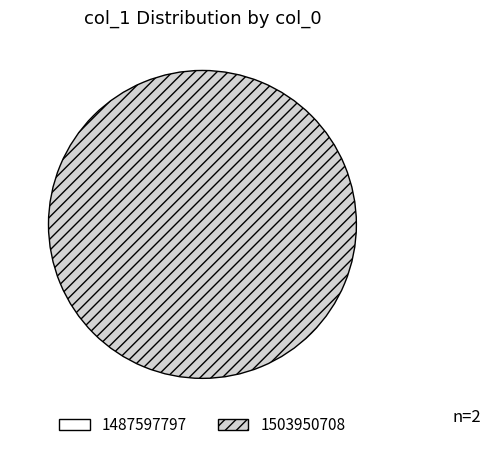

To the nearest percent, what is the difference between the largest and smallest slice percentages?

100%